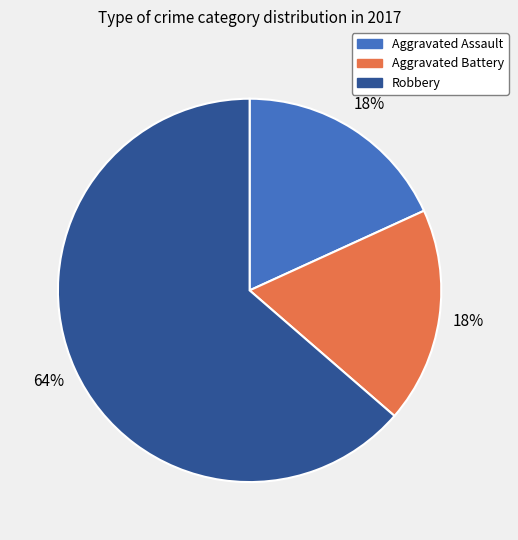

Approximately how many times larger is the value at Aggravated Battery compared to Aggravated Assault?

1.0